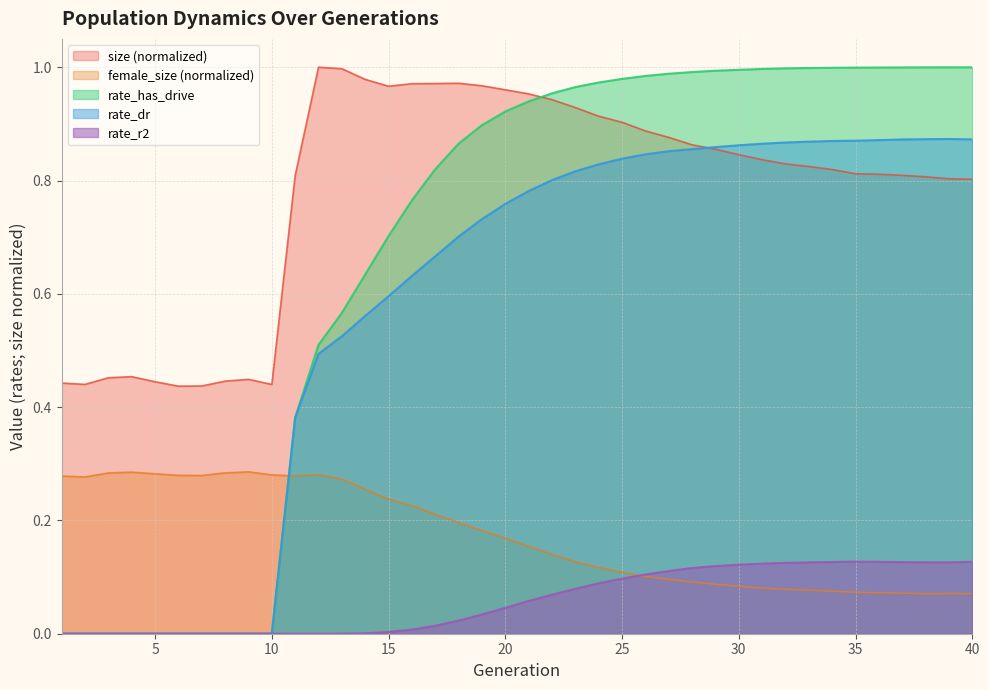

Reading left to right, what are all the values shown in this chart?

size: 1=0.4	2=0.4	3=0.5	4=0.5	5=0.4	6=0.4	7=0.4	8=0.4	9=0.4	10=0.4	11=0.8	12=1.0	13=1.0	14=1.0	15=1.0	16=1.0	17=1.0	18=1.0	19=1.0	20=1.0	21=1.0	22=0.9	23=0.9	24=0.9	25=0.9	26=0.9	27=0.9	28=0.9	29=0.9	30=0.8	31=0.8	32=0.8	33=0.8	34=0.8	35=0.8	36=0.8	37=0.8	38=0.8	39=0.8	40=0.8
female_size: 1=0.3	2=0.3	3=0.3	4=0.3	5=0.3	6=0.3	7=0.3	8=0.3	9=0.3	10=0.3	11=0.3	12=0.3	13=0.3	14=0.3	15=0.2	16=0.2	17=0.2	18=0.2	19=0.2	20=0.2	21=0.2	22=0.1	23=0.1	24=0.1	25=0.1	26=0.1	27=0.1	28=0.1	29=0.1	30=0.1	31=0.1	32=0.1	33=0.1	34=0.1	35=0.1	36=0.1	37=0.1	38=0.1	39=0.1	40=0.1
rate_has_drive: 1=0.0	2=0.0	3=0.0	4=0.0	5=0.0	6=0.0	7=0.0	8=0.0	9=0.0	10=0.0	11=0.4	12=0.5	13=0.6	14=0.6	15=0.7	16=0.8	17=0.8	18=0.9	19=0.9	20=0.9	21=0.9	22=1.0	23=1.0	24=1.0	25=1.0	26=1.0	27=1.0	28=1.0	29=1.0	30=1.0	31=1.0	32=1.0	33=1.0	34=1.0	35=1.0	36=1.0	37=1.0	38=1.0	39=1.0	40=1.0
rate_dr: 1=0.0	2=0.0	3=0.0	4=0.0	5=0.0	6=0.0	7=0.0	8=0.0	9=0.0	10=0.0	11=0.4	12=0.5	13=0.5	14=0.6	15=0.6	16=0.6	17=0.7	18=0.7	19=0.7	20=0.8	21=0.8	22=0.8	23=0.8	24=0.8	25=0.8	26=0.8	27=0.9	28=0.9	29=0.9	30=0.9	31=0.9	32=0.9	33=0.9	34=0.9	35=0.9	36=0.9	37=0.9	38=0.9	39=0.9	40=0.9
rate_r2: 1=0.0	2=0.0	3=0.0	4=0.0	5=0.0	6=0.0	7=0.0	8=0.0	9=0.0	10=0.0	11=0.0	12=0.0	13=0.0	14=0.0	15=0.0	16=0.0	17=0.0	18=0.0	19=0.0	20=0.0	21=0.1	22=0.1	23=0.1	24=0.1	25=0.1	26=0.1	27=0.1	28=0.1	29=0.1	30=0.1	31=0.1	32=0.1	33=0.1	34=0.1	35=0.1	36=0.1	37=0.1	38=0.1	39=0.1	40=0.1